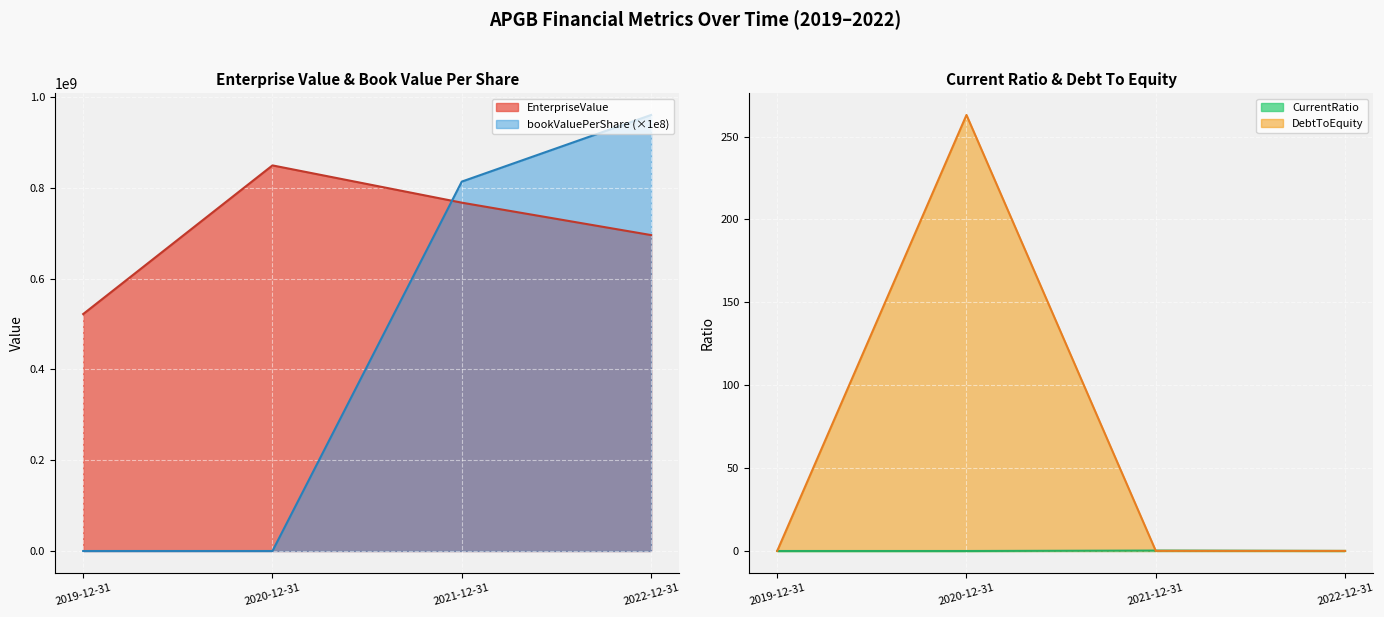

Reading left to right, what are all the values shown in this chart?

EnterpriseValue: 2019-12-31=522050000.0	2020-12-31=849562500.0	2021-12-31=767456641.4	2022-12-31=696047236.0
bookValuePerShare: 2019-12-31=3498.1	2020-12-31=1975.7	2021-12-31=813869317.0	2022-12-31=960674446.4
CurrentRatio: 2019-12-31=0.0	2020-12-31=0.0	2021-12-31=0.3	2022-12-31=0.0
DebtToEquity: 2019-12-31=0.0	2020-12-31=263.0	2021-12-31=0.1	2022-12-31=0.1